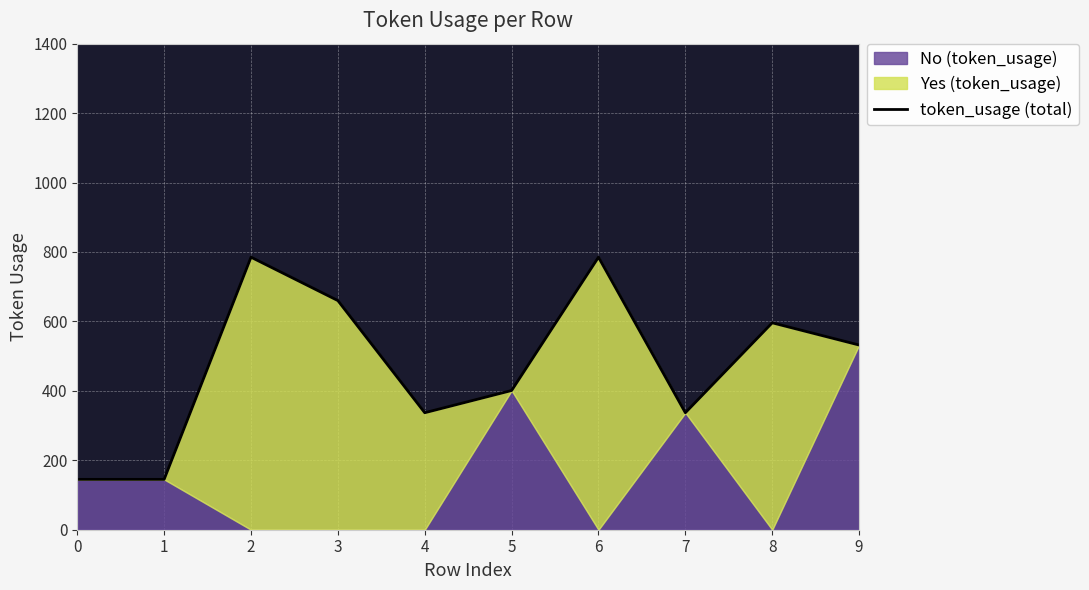

What is the change in value from 5 to 6?

+384